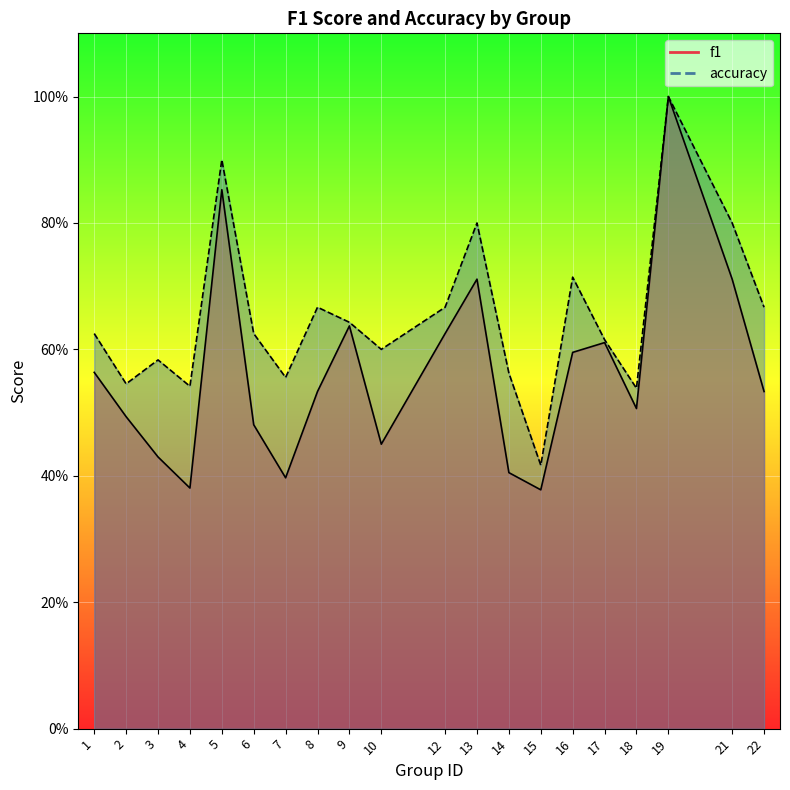

At how many categories does at least one series exceed 0?

20